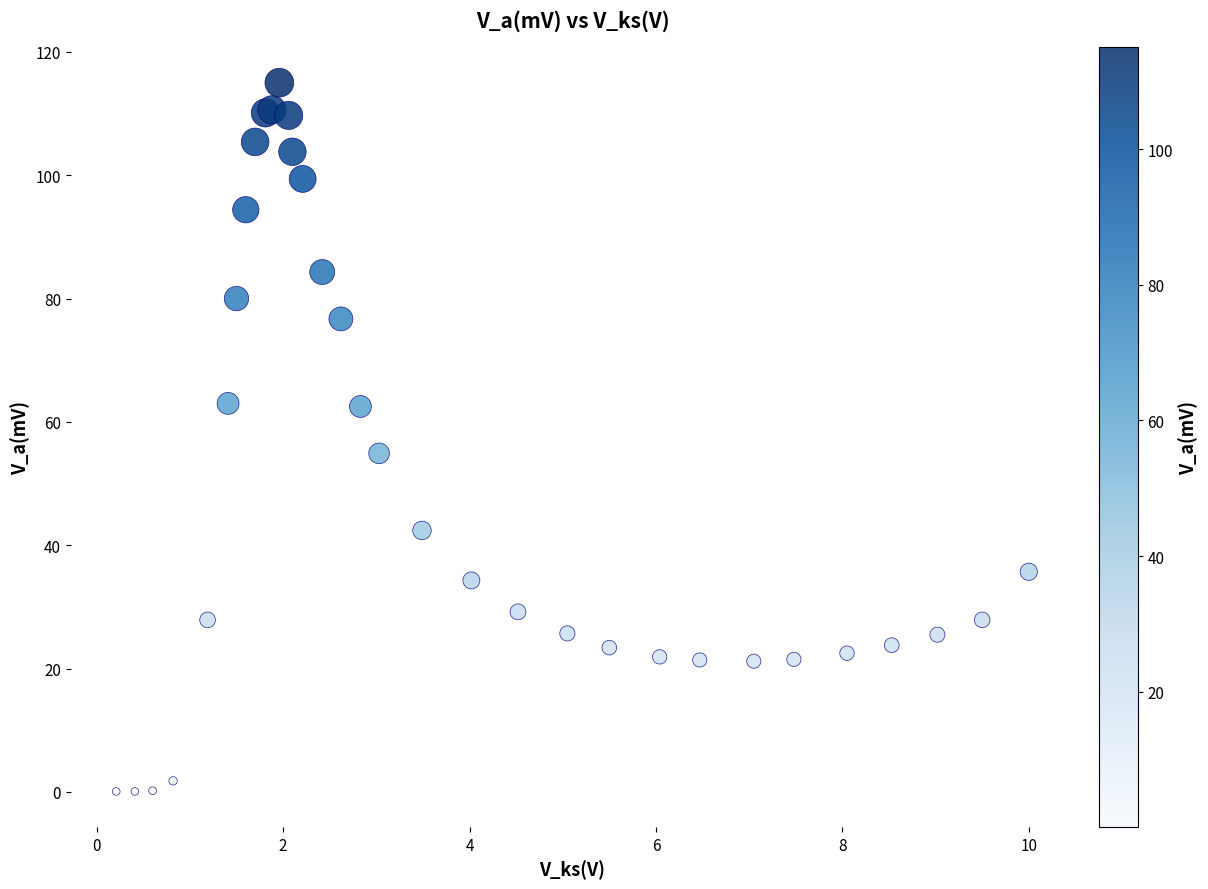

What Y value in the scatter plot is closest to 57?

54.9